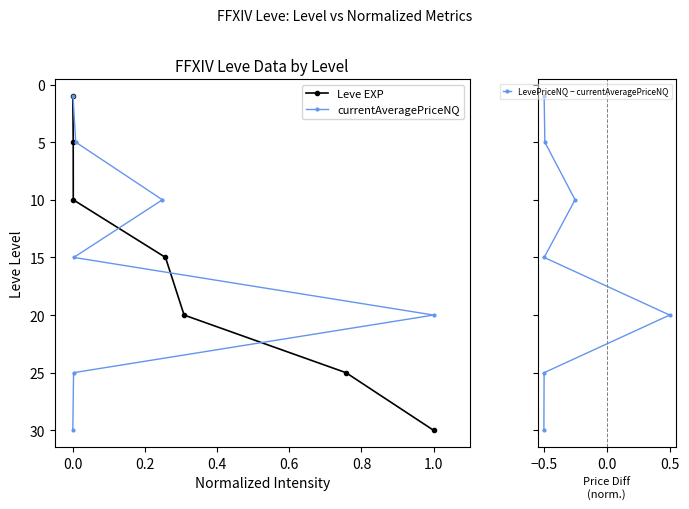

What is the value of the Leve EXP point at the 2nd from the left?

5